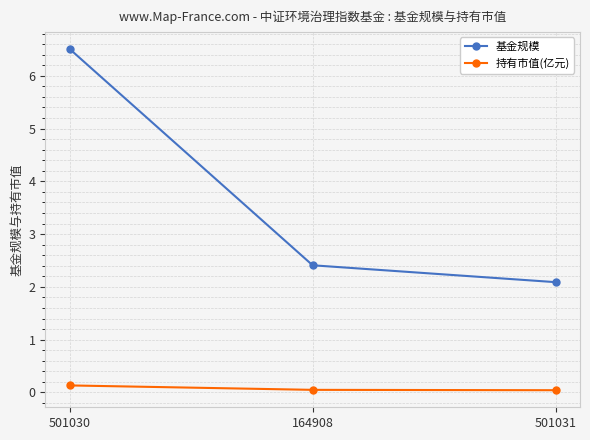

What is the greatest value displayed?

6.5